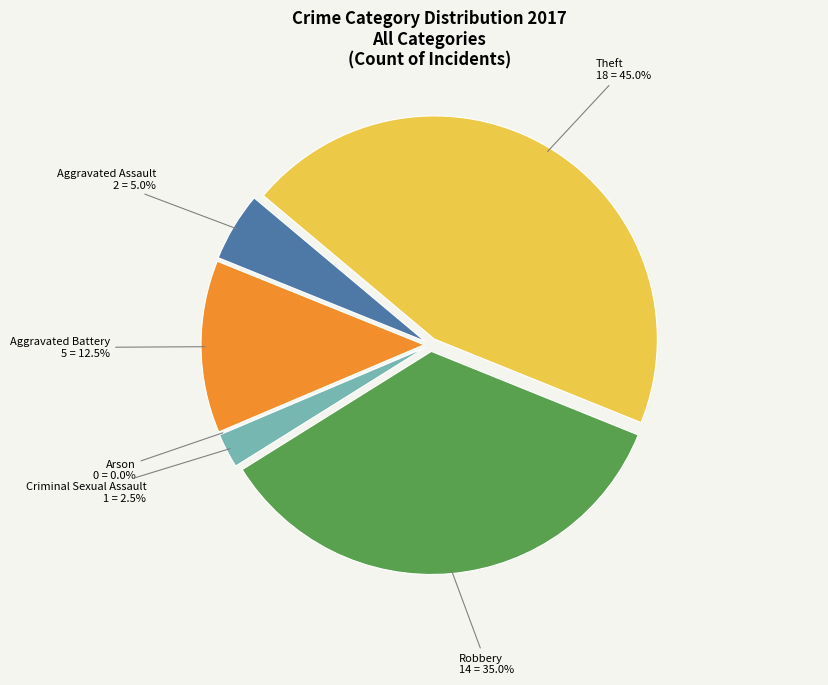

Which has a higher value, Theft or Aggravated Battery?

Theft